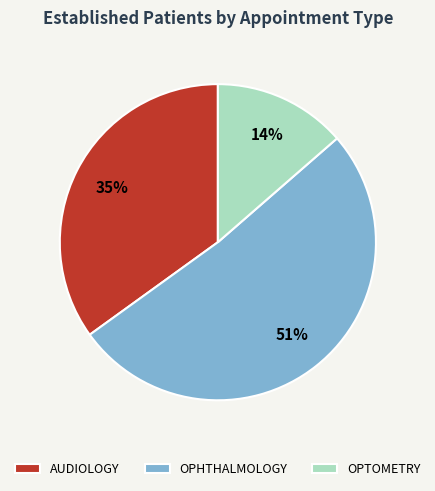

To the nearest percent, what is the combined percentage of AUDIOLOGY and OPTOMETRY?

49%